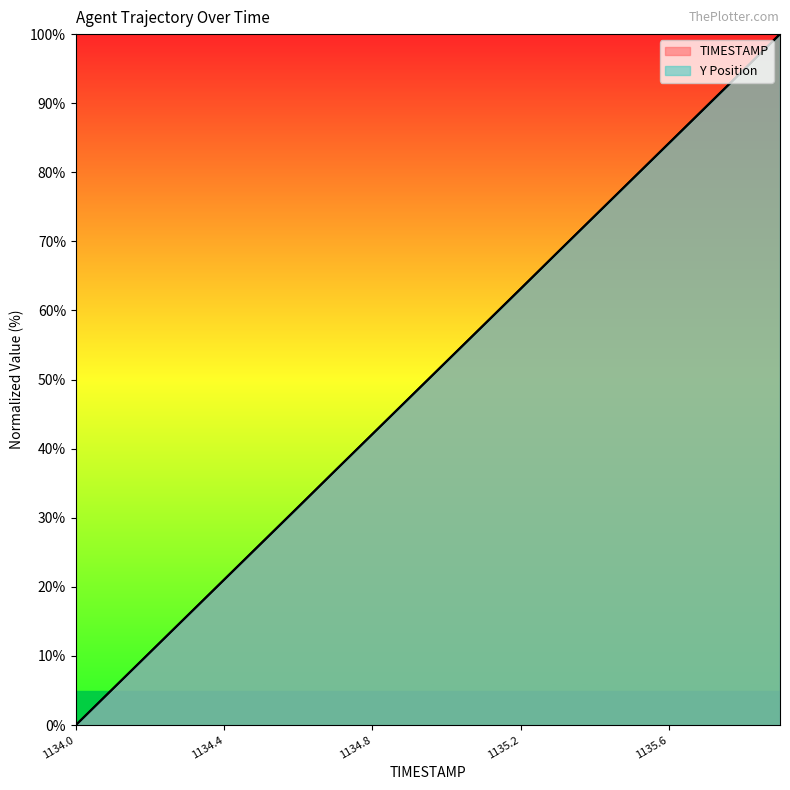

Rank the series by their average value, from lowest to highest.

Y, TIMESTAMP